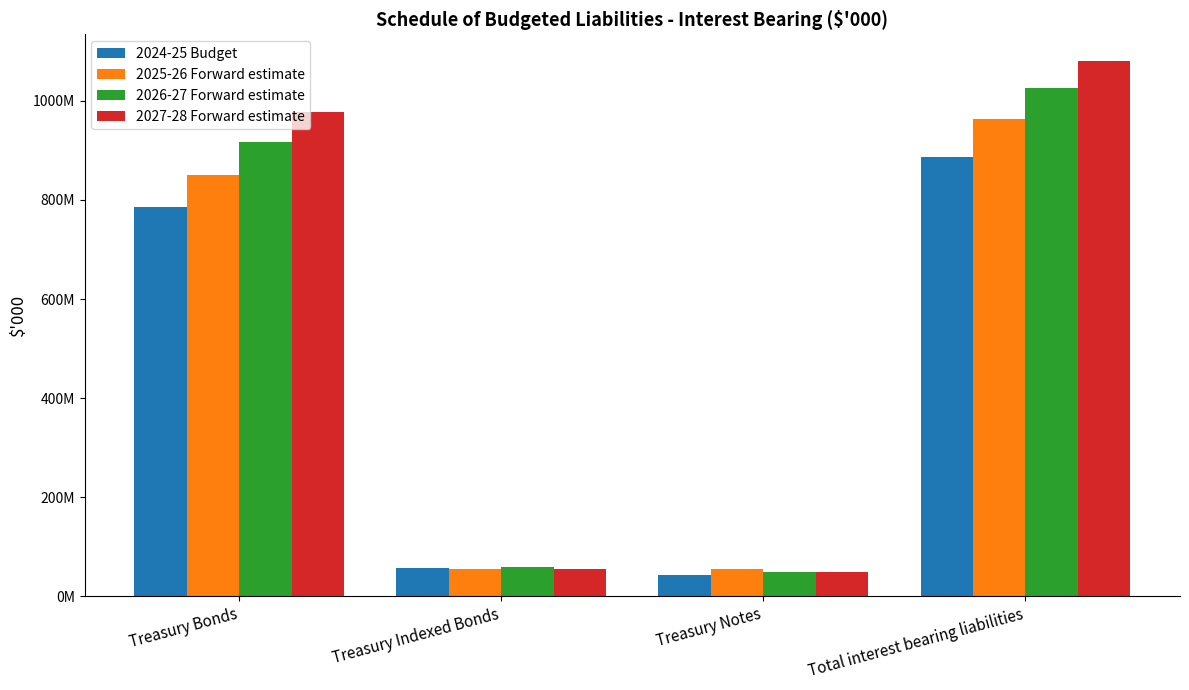

What is the label of the 3rd bar from the right?

Treasury Indexed Bonds